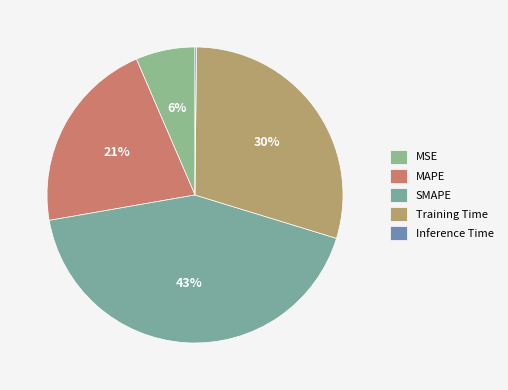

Rank the categories by value from highest to lowest.

SMAPE, Training Time, MAPE, MSE, Inference Time